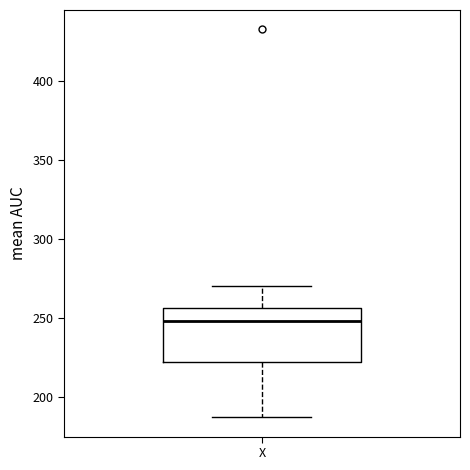

Read this box plot against the y-axis: the position of the median line, the range covered by the box, and the ends of both whiskers. The values are not printed on the chart, so give them approximately, as read against the axis.

median 250, box 220 to 255, whiskers 185 to 270